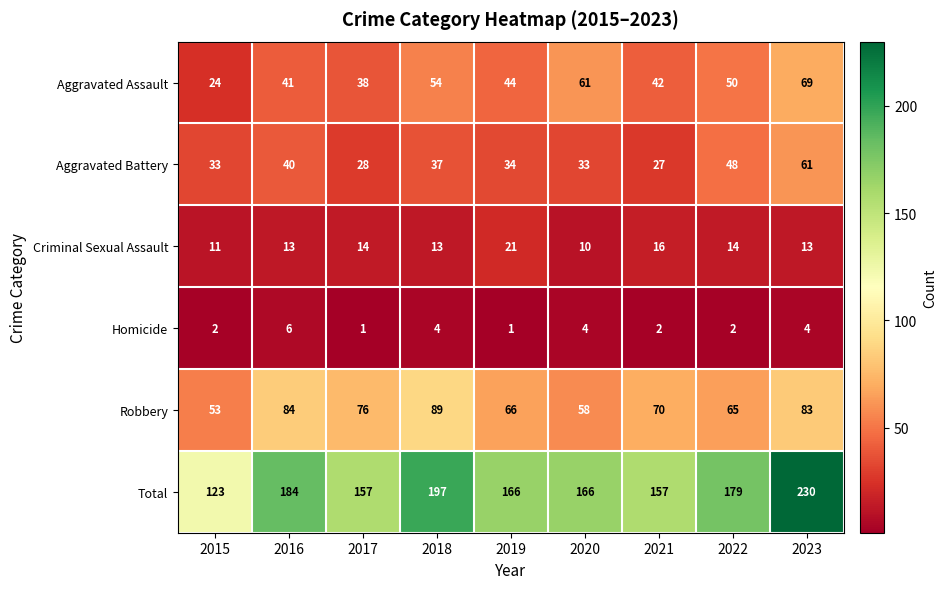

The value of Aggravated Battery at 2022 is 85. True or false?

False